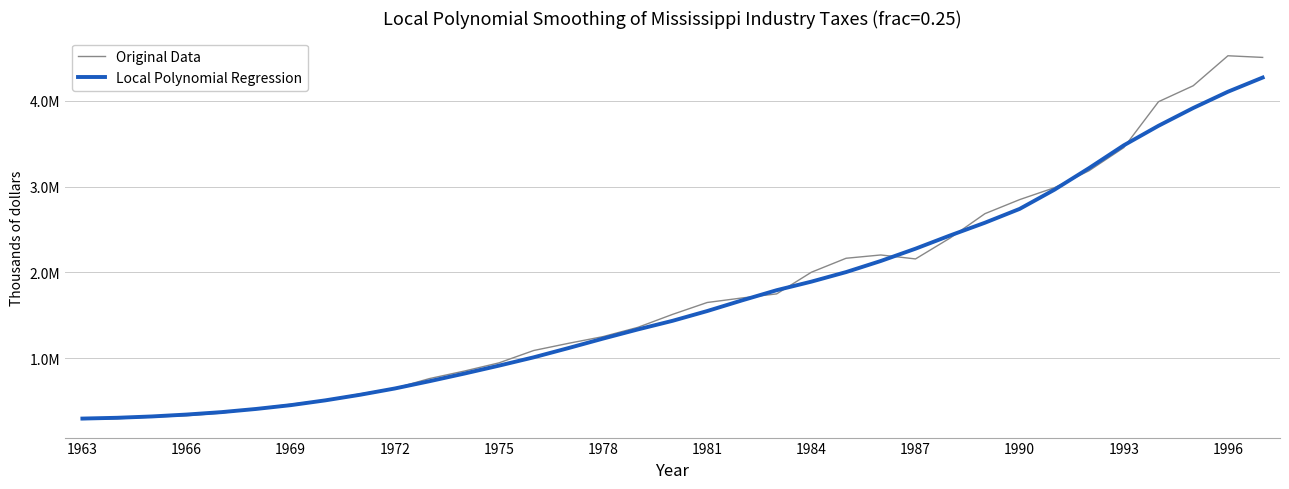

Is this an area chart (filled region under the line)?

No